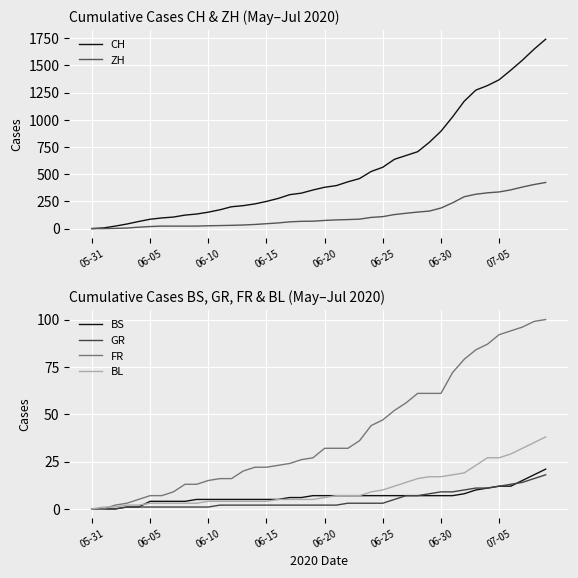

Which series has the widest spread of values?

CH